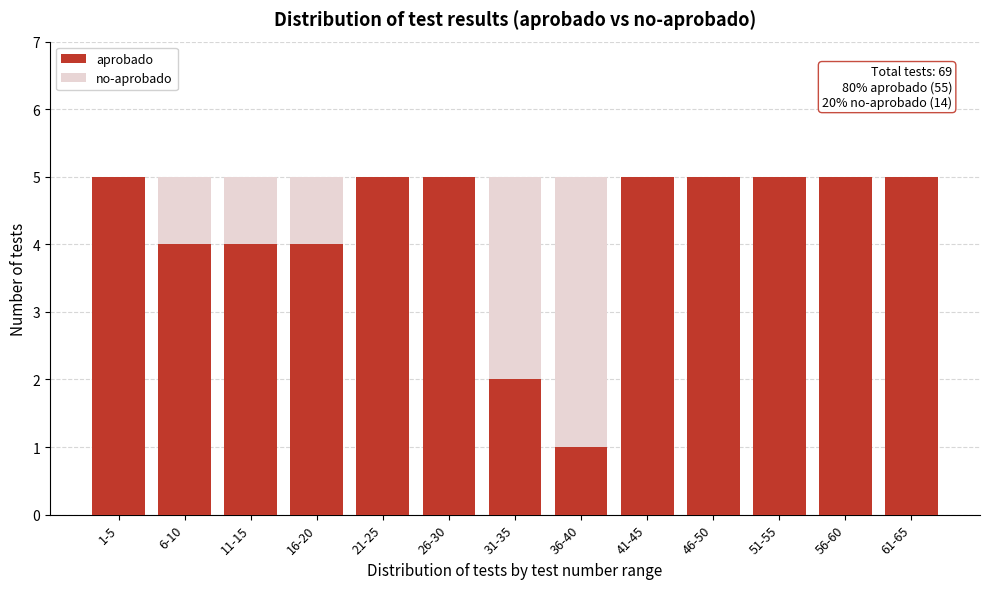

Reading left to right, list the values for the aprobado series.

1-5=5	6-10=4	11-15=4	16-20=4	21-25=5	26-30=5	31-35=2	36-40=1	41-45=5	46-50=5	51-55=5	56-60=5	61-65=5